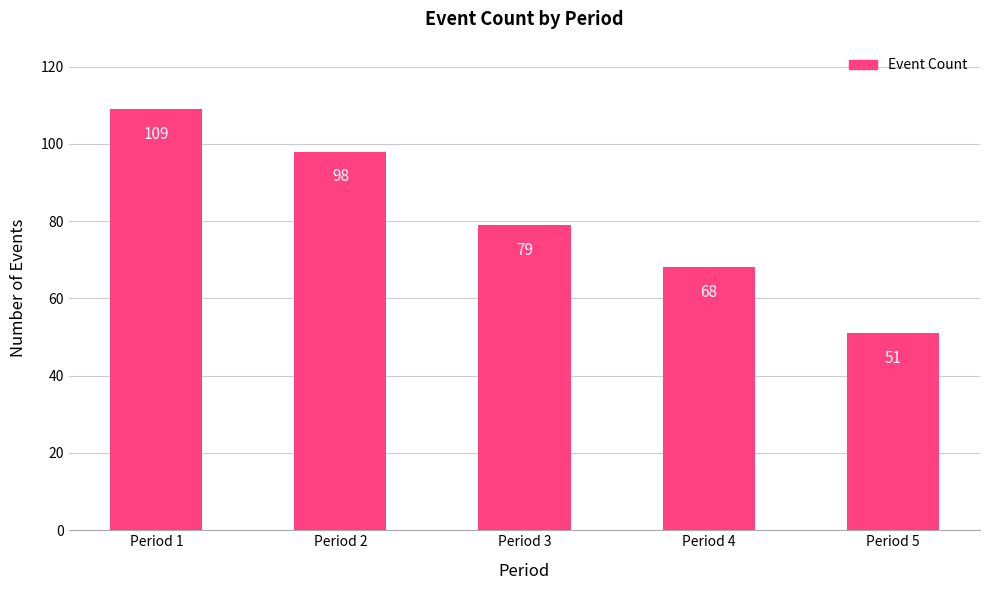

Approximately how many times larger is the value at Period 4 compared to Period 5?

1.3